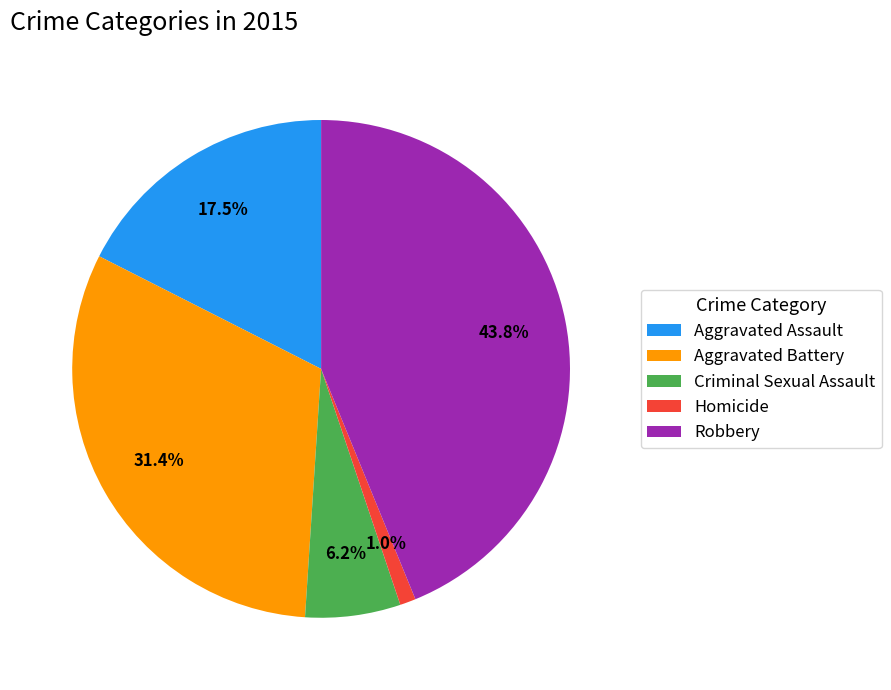

What is the smallest slice in the pie chart?

Homicide